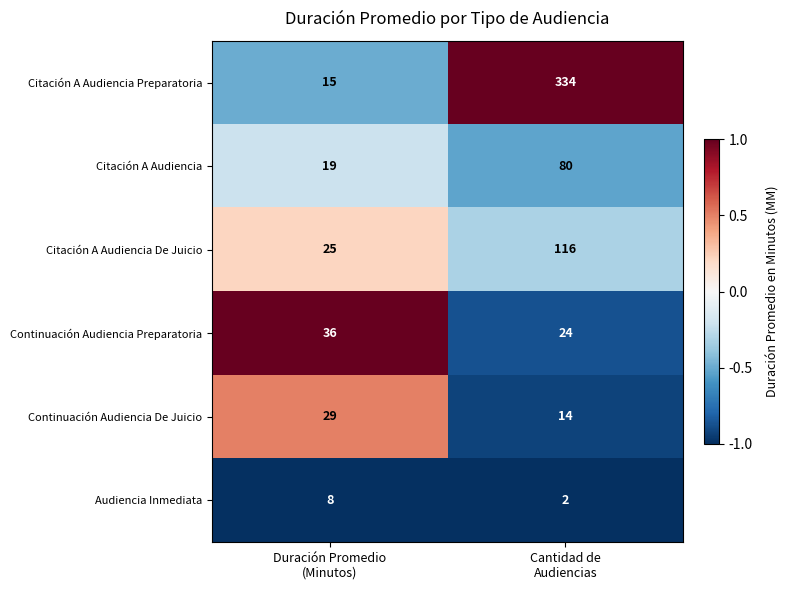

Which series has the largest range (max minus min)?

Citación A Audiencia Preparatoria